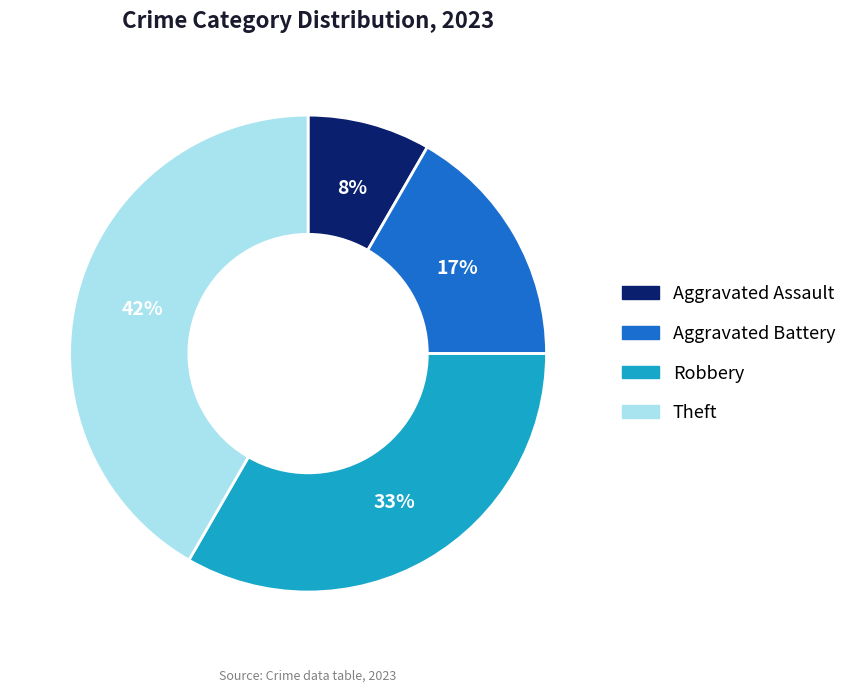

Count the number of slices in the pie.

4